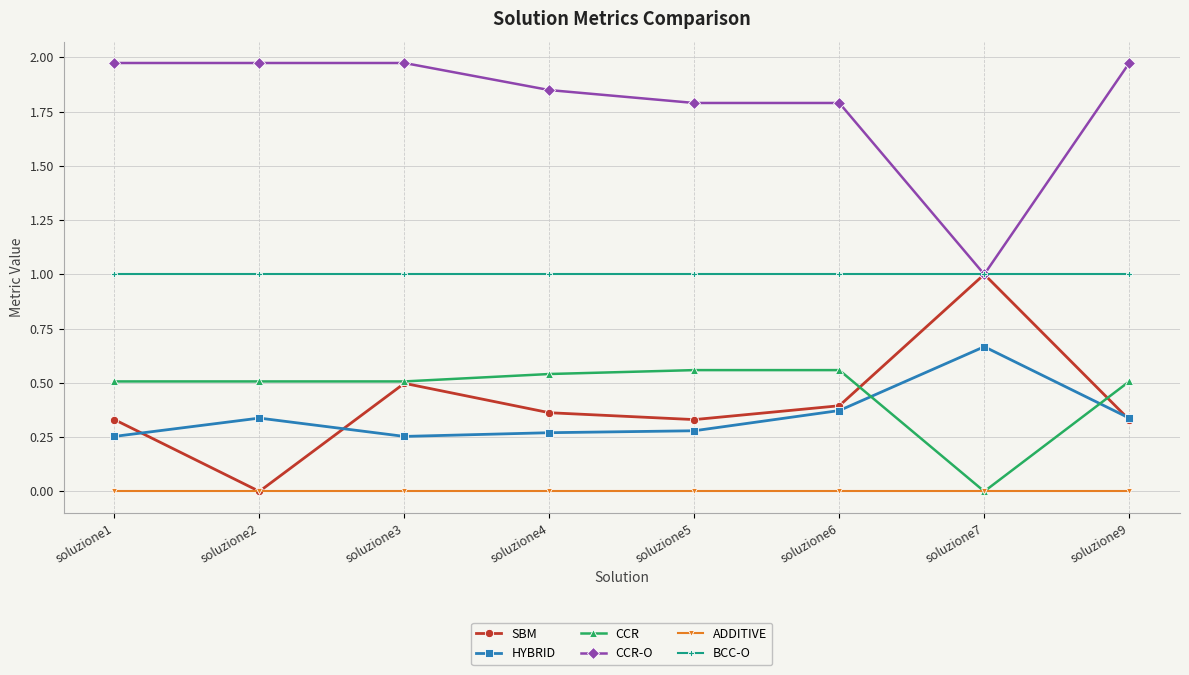

The CCR series shows 0.2 at soluzione4. True or false?

False